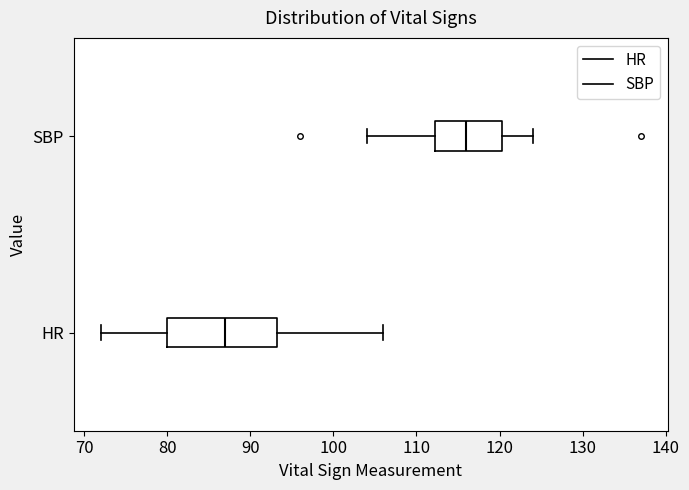

Where does the median line of the box for SBP sit on the x-axis? The values are not printed on the chart, so give them approximately, as read against the axis.

116